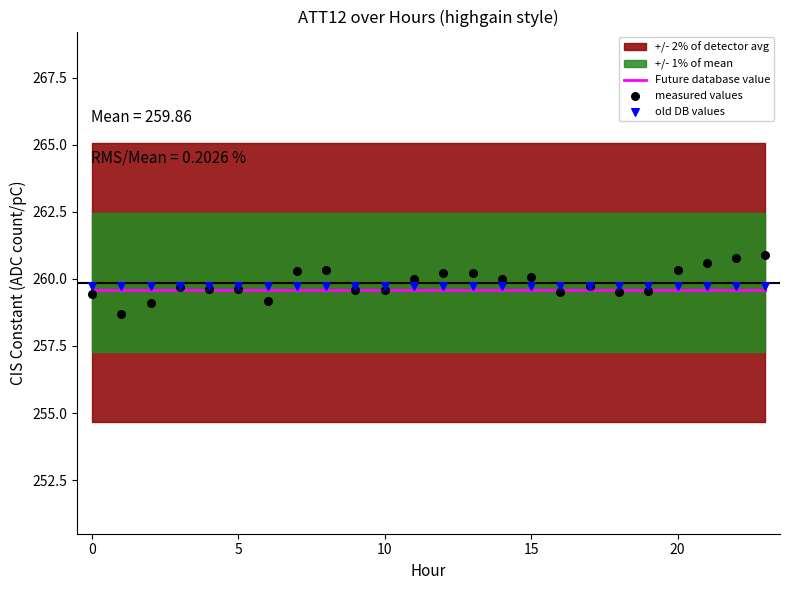

Is the value of Future database value at 12 greater than the value of old DB values at 20?

No